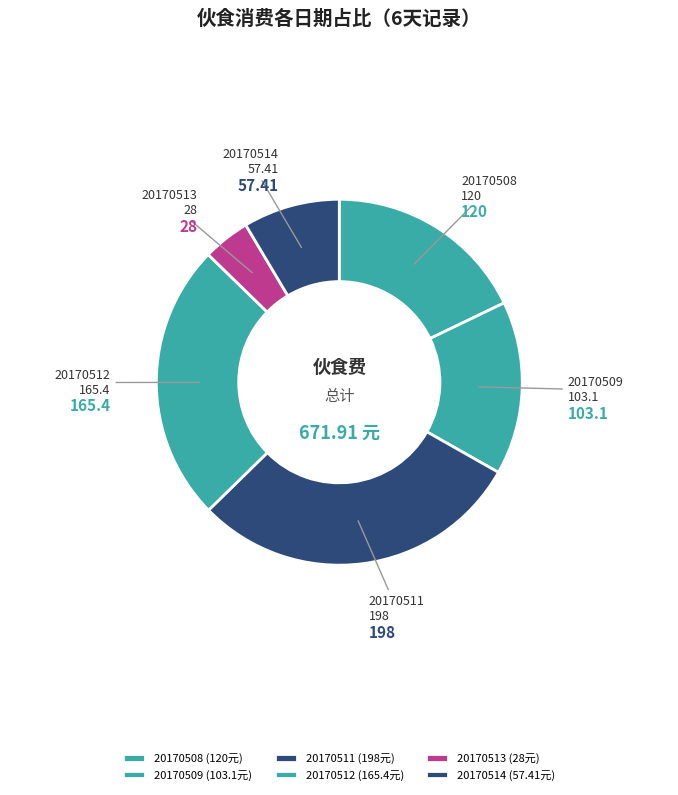

Between 20170514 and 20170508, which is larger?

20170508